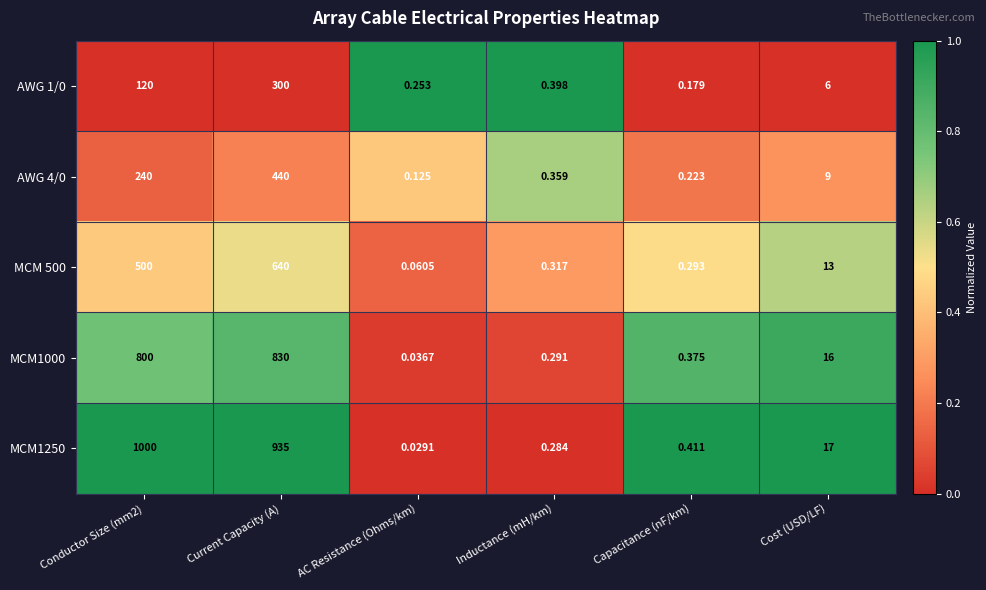

At which label is MCM1250 closest to 500?

Current Capacity (A)